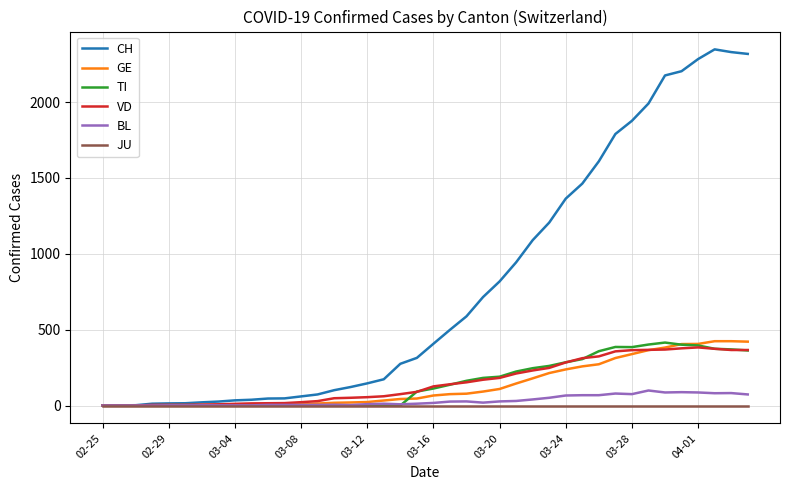

Which series has the largest total across all categories?

CH